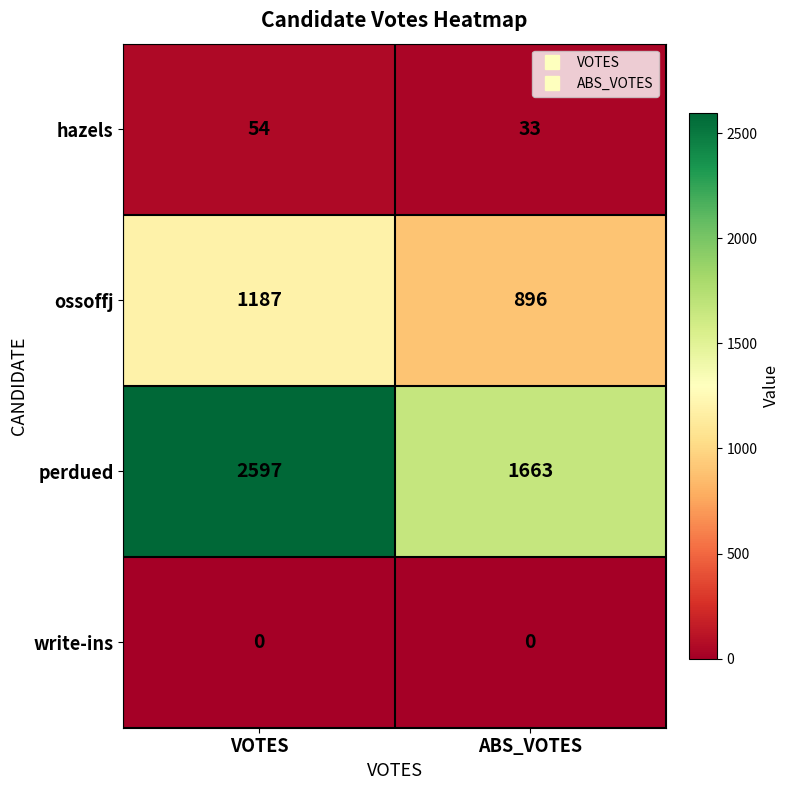

Reading left to right, extract all data points from this chart.

hazels: 54	33
ossoffj: 1187	896
perdued: 2597	1663
write-ins: 0	0